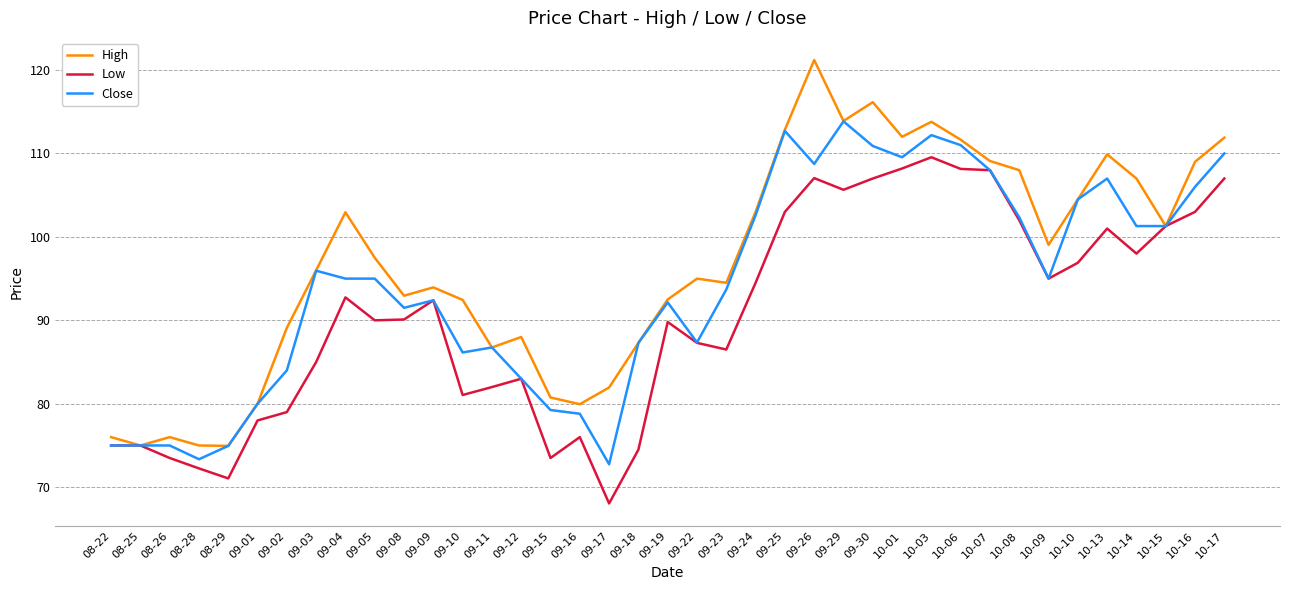

Where does the Close series first go above 95?

09-03